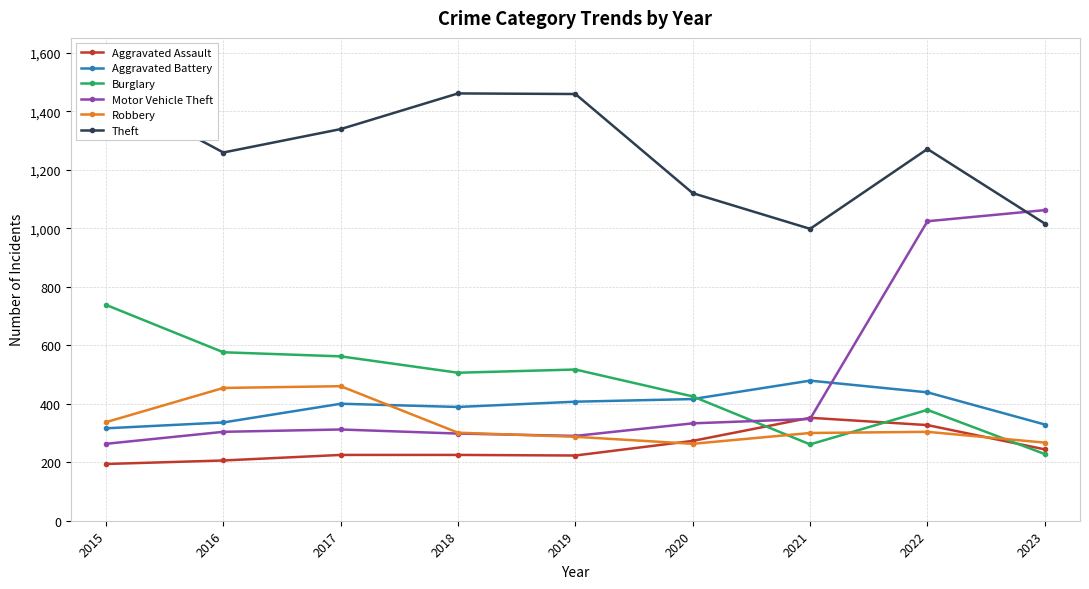

At which label does Aggravated Assault reach its peak?

2021